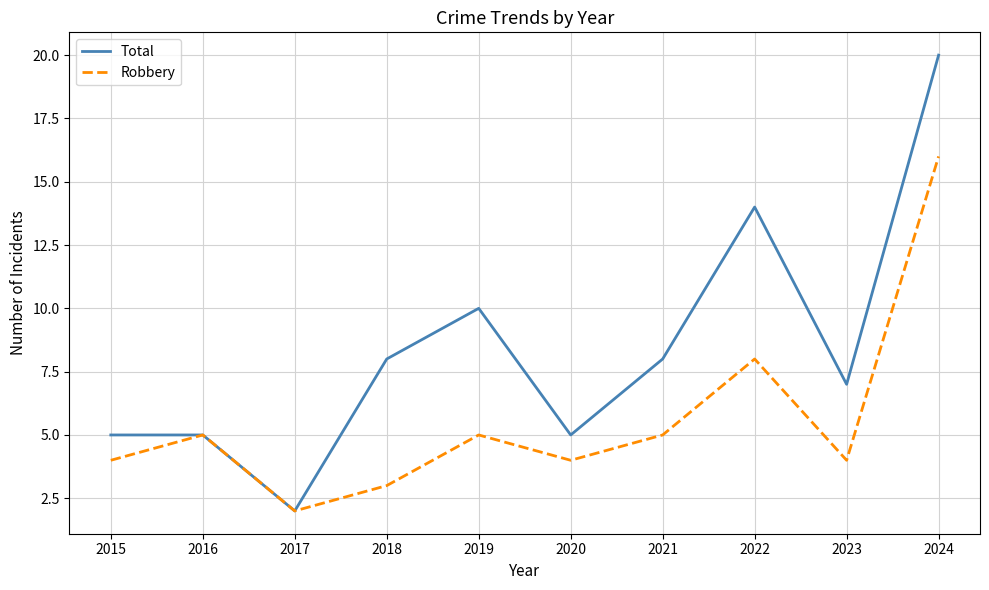

Which label corresponds to the smallest value in the chart?

2017